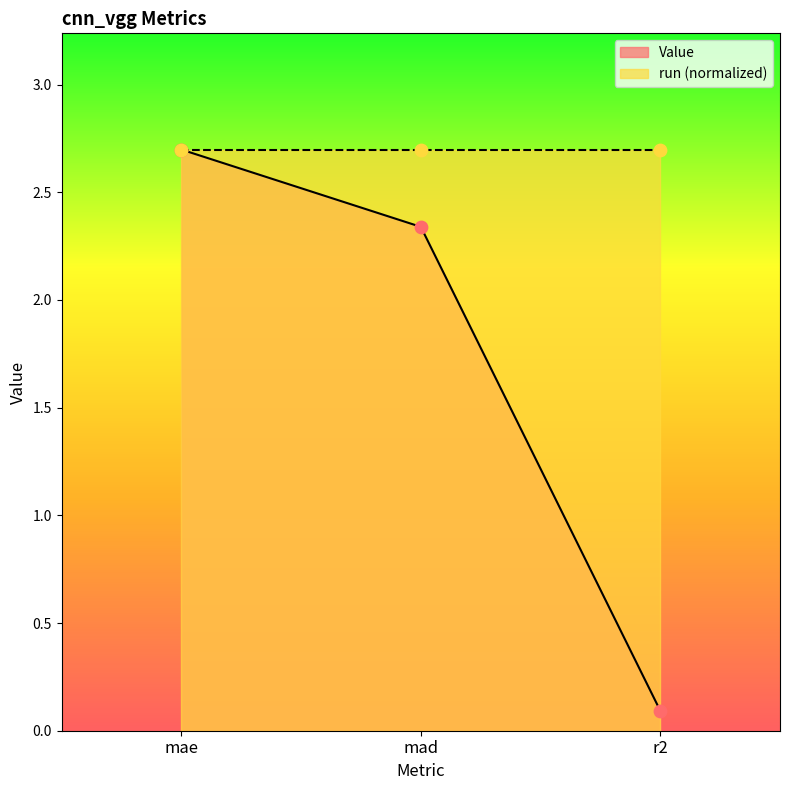

What is the ratio of the value at mae to the value at mad?

1.2